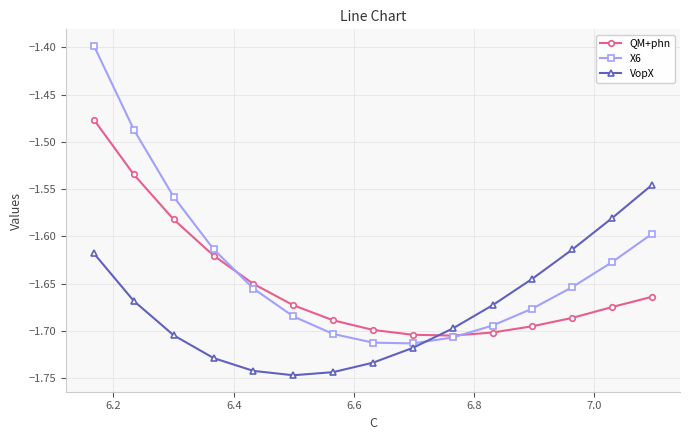

What is the maximum value shown in the chart?

-1.4